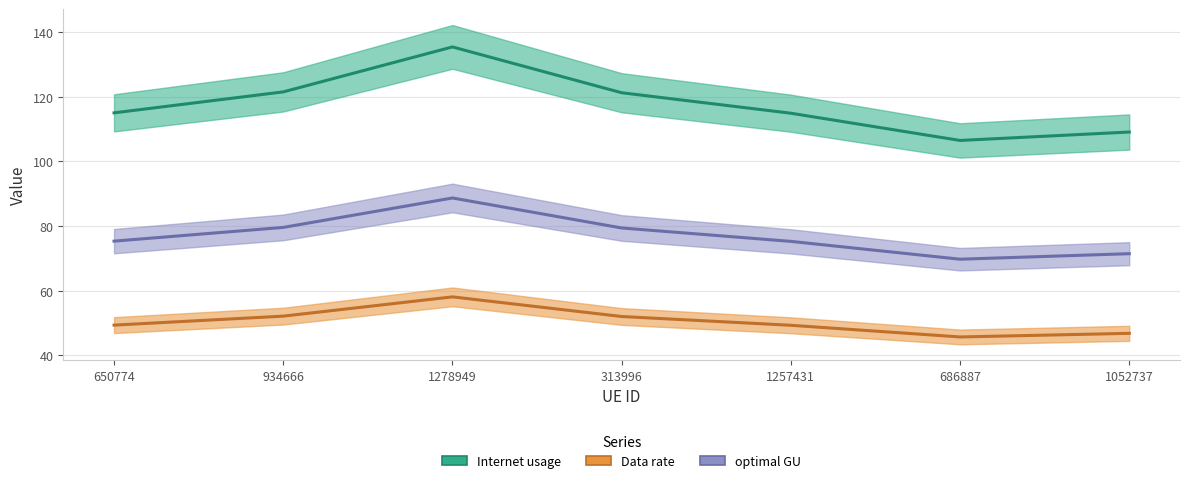

What are all the series names shown in the legend?

Internet usage, Data rate, optimal GU